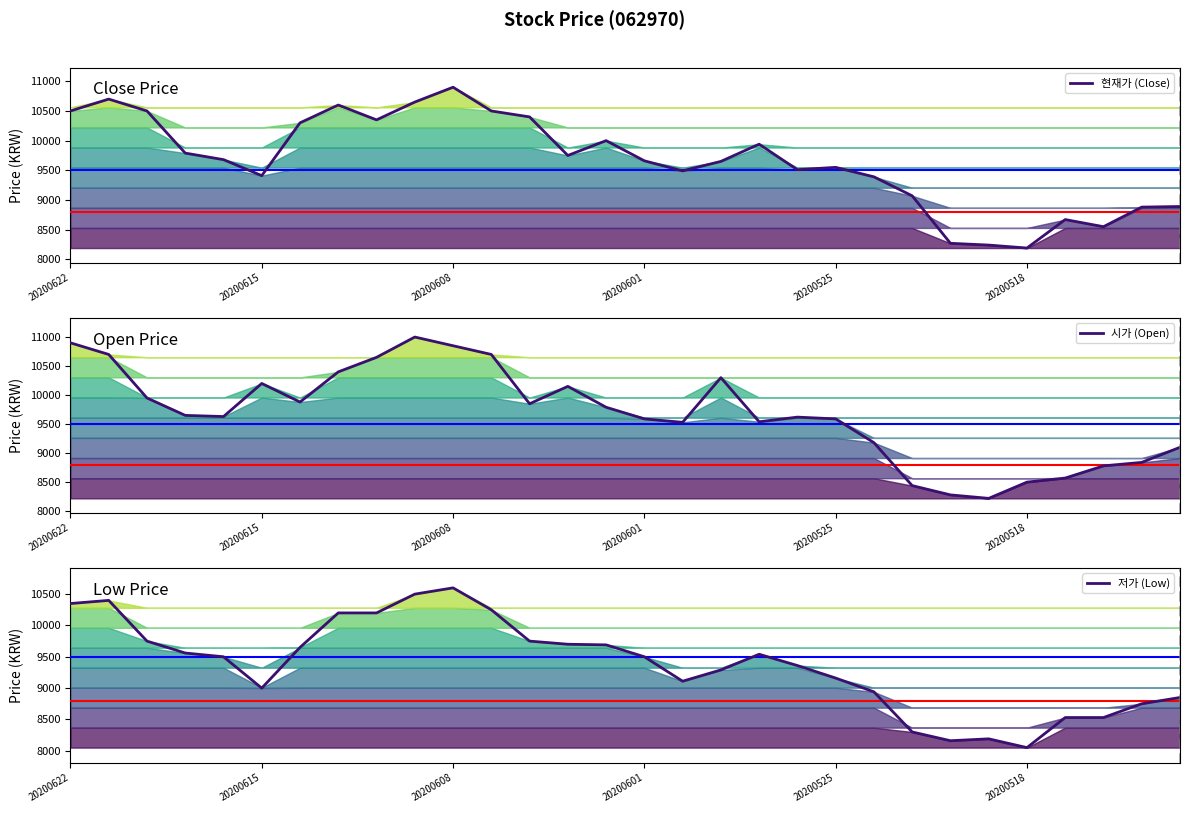

What are all the series names shown in the legend?

현재가 (Close), 시가 (Open), 저가 (Low)